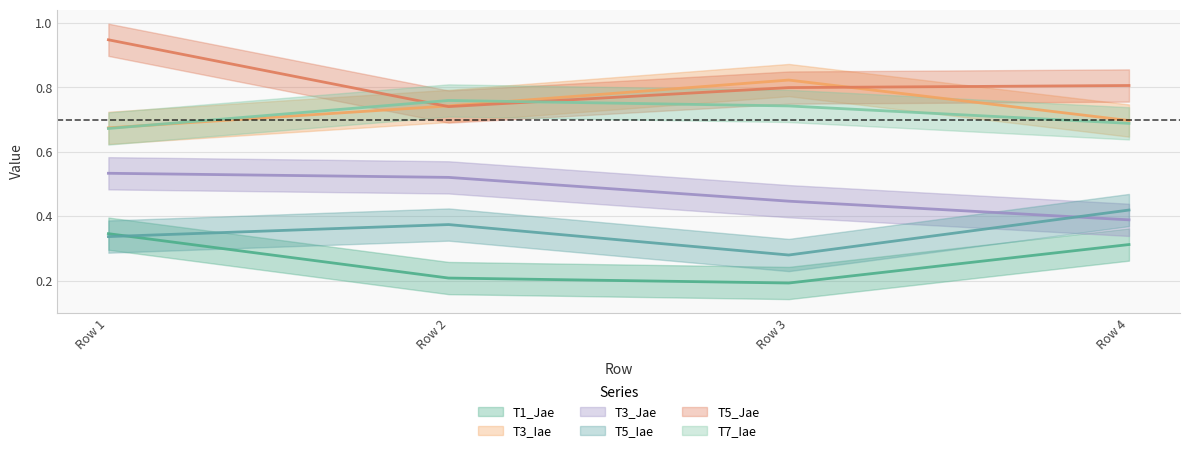

What is the difference between the maximum and second lowest values in the T3_Iae series?

0.1